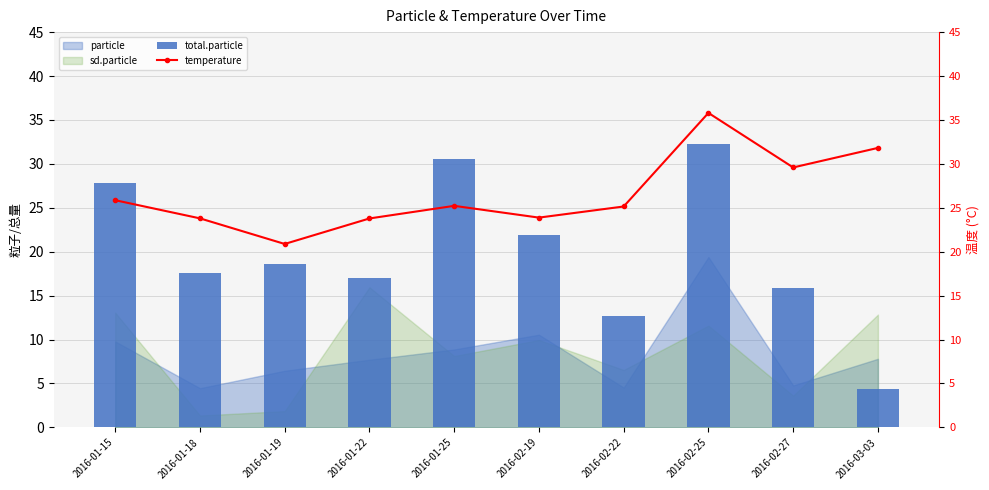

What is the smallest value displayed?

4.4